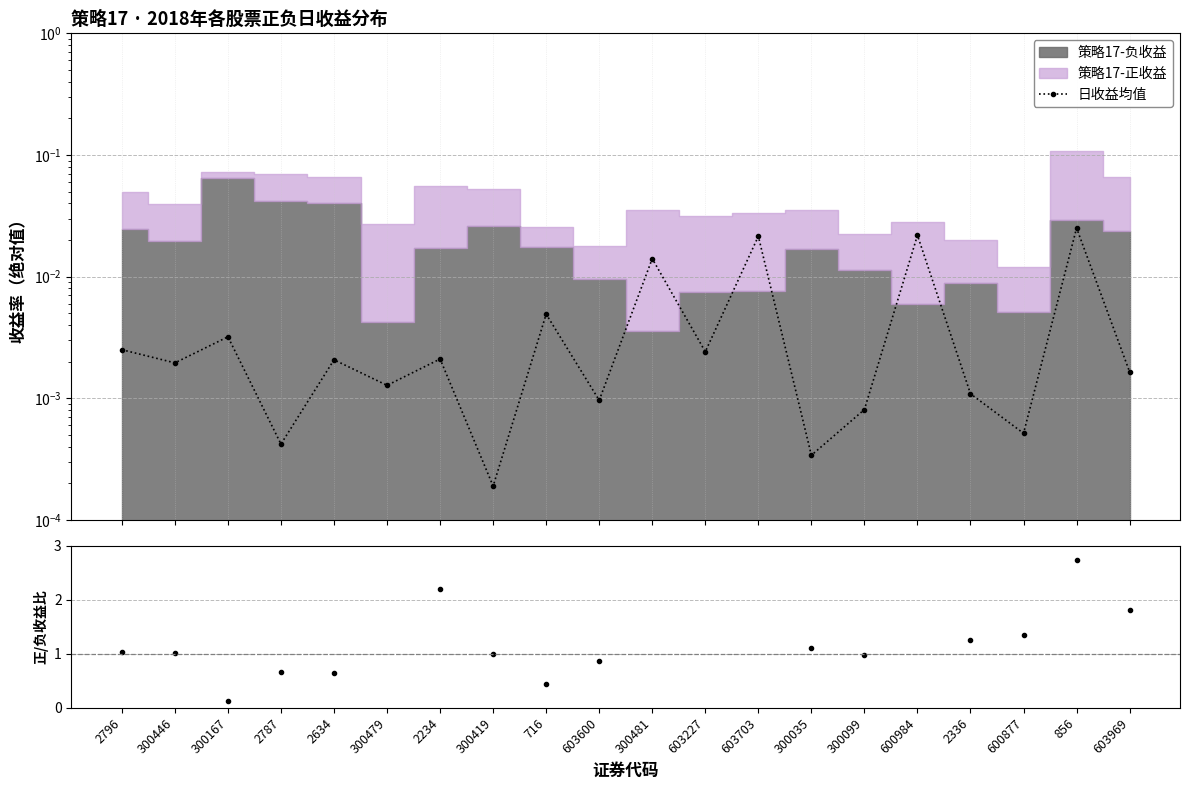

How many lines are shown in the chart?

2